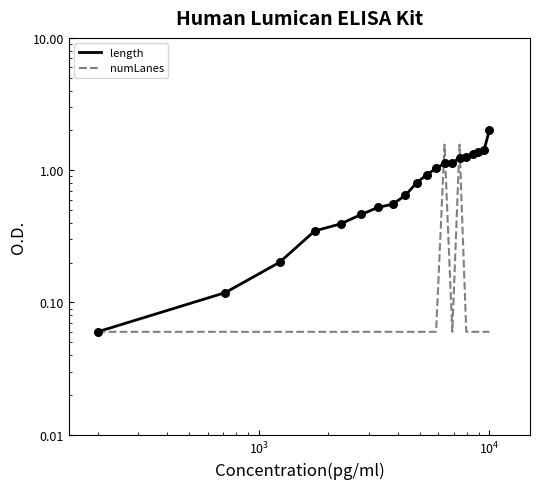

At how many categories does at least one series exceed 0?

20